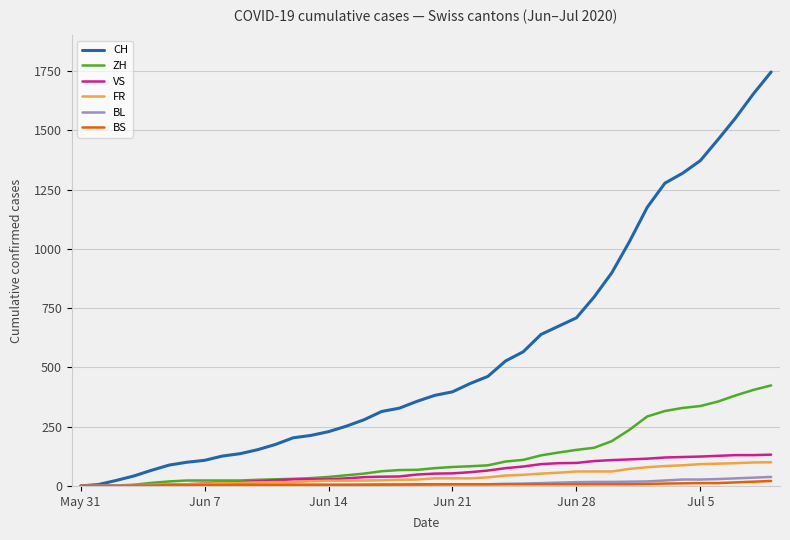

What are all the series names shown in the legend?

CH, ZH, VS, FR, BL, BS